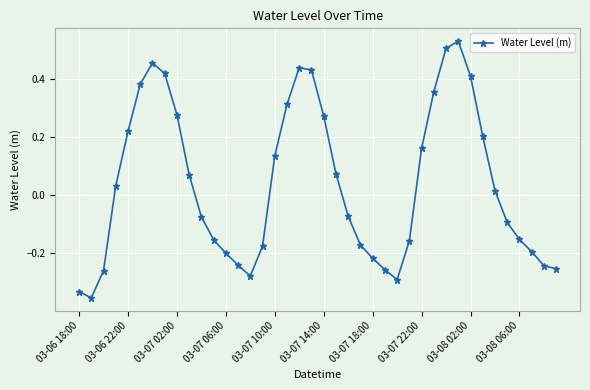

What is the difference between the maximum and minimum values?

0.9